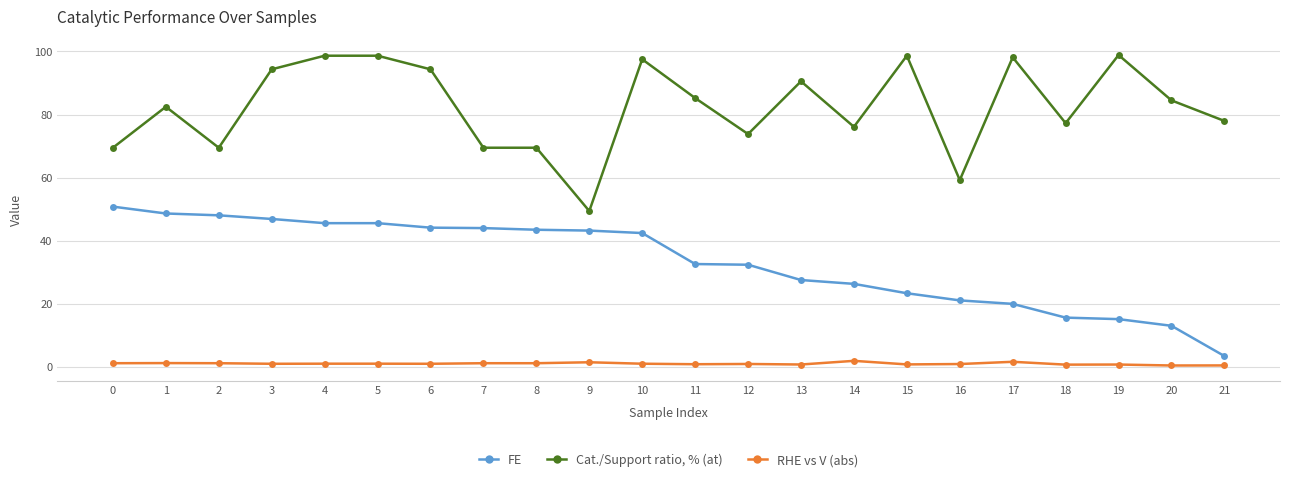

True or false: RHE vs V (abs) and FE intersect in this chart.

False